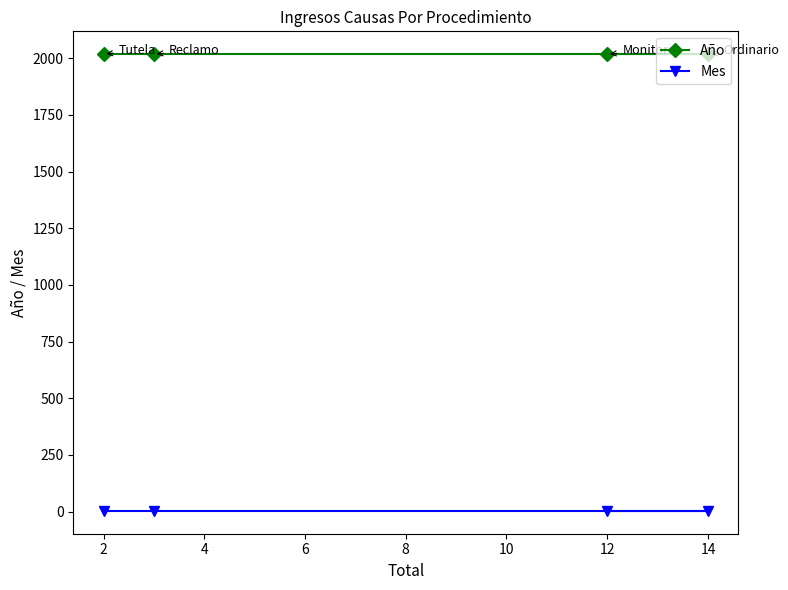

Is it true that Año equals 2018 at 2?

True